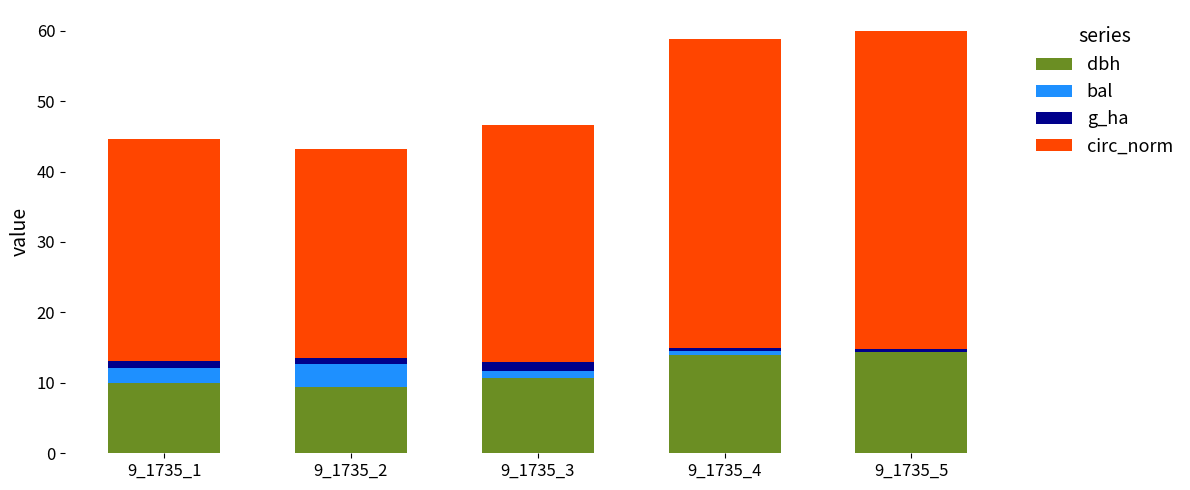

Is it true that dbh equals 9.2 at 9_1735_4?

False